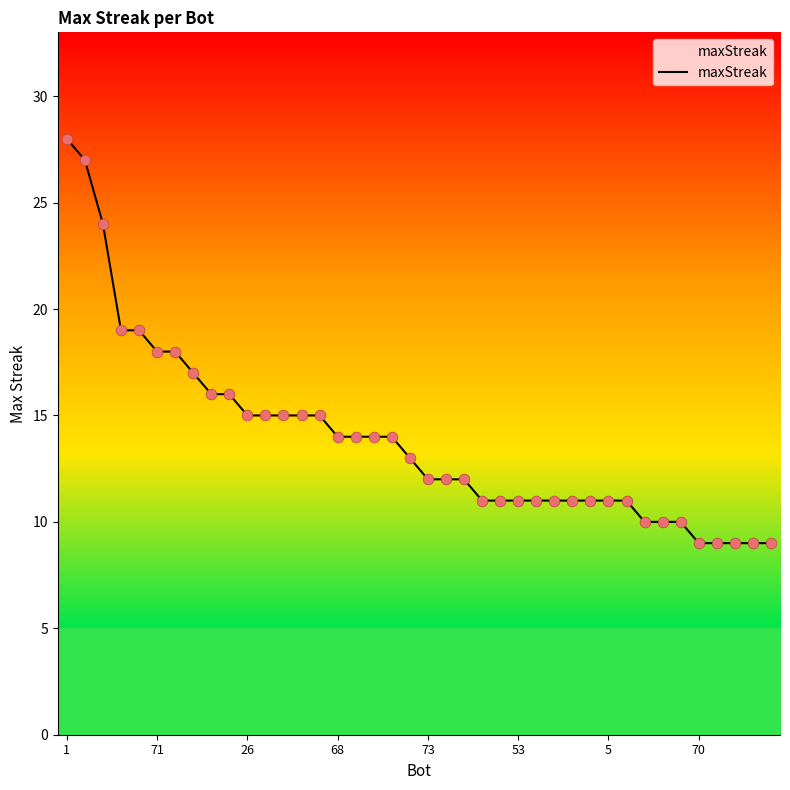

What is the smallest value displayed?

9